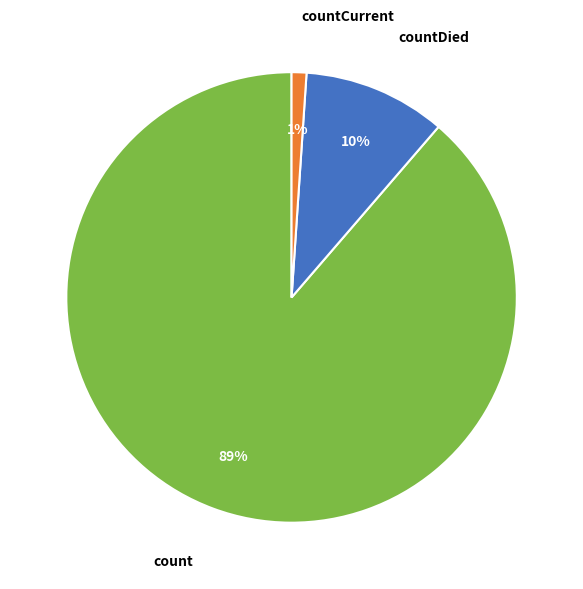

Between count and countCurrent, which is larger?

count